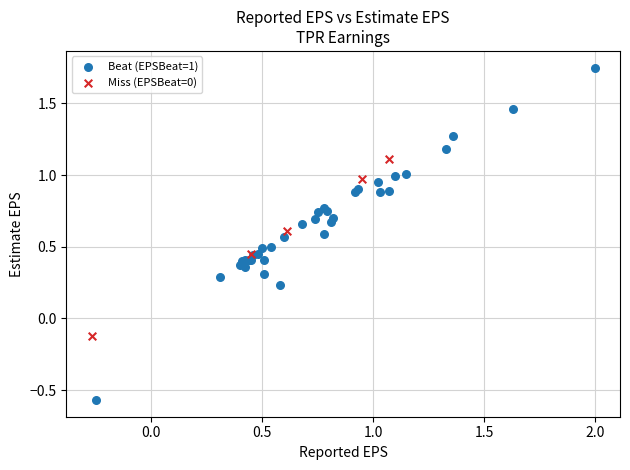

Which series reaches the maximum Y coordinate?

Beat (EPSBeat=1)